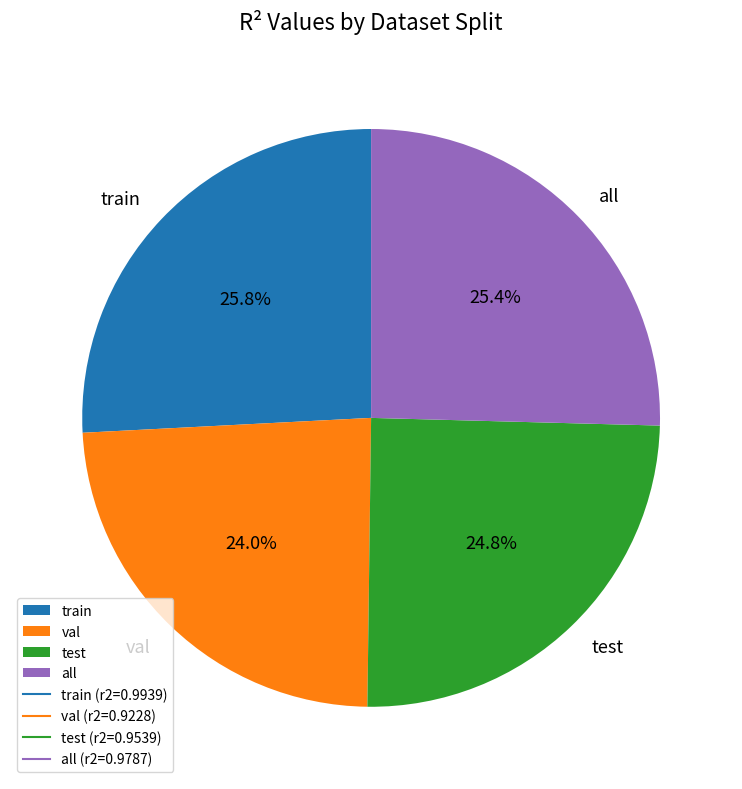

Does test represent more than half of the total?

No